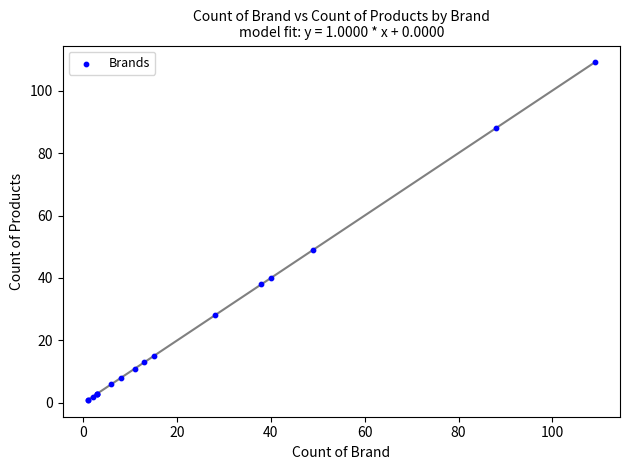

What Y value in the scatter plot is closest to 55?

49